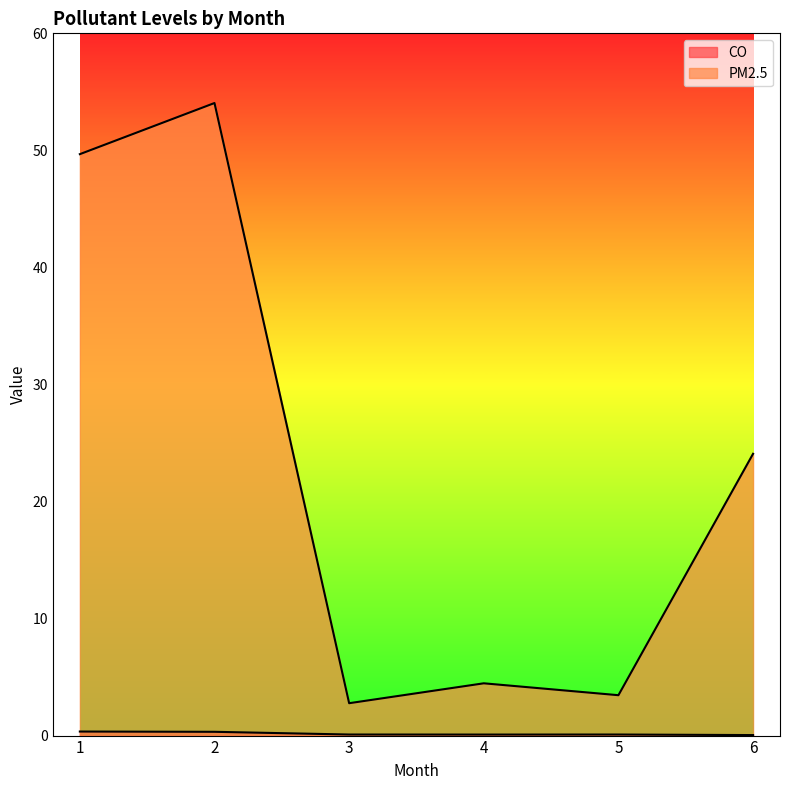

At 5, list the series in order from largest to smallest.

PM2.5, CO